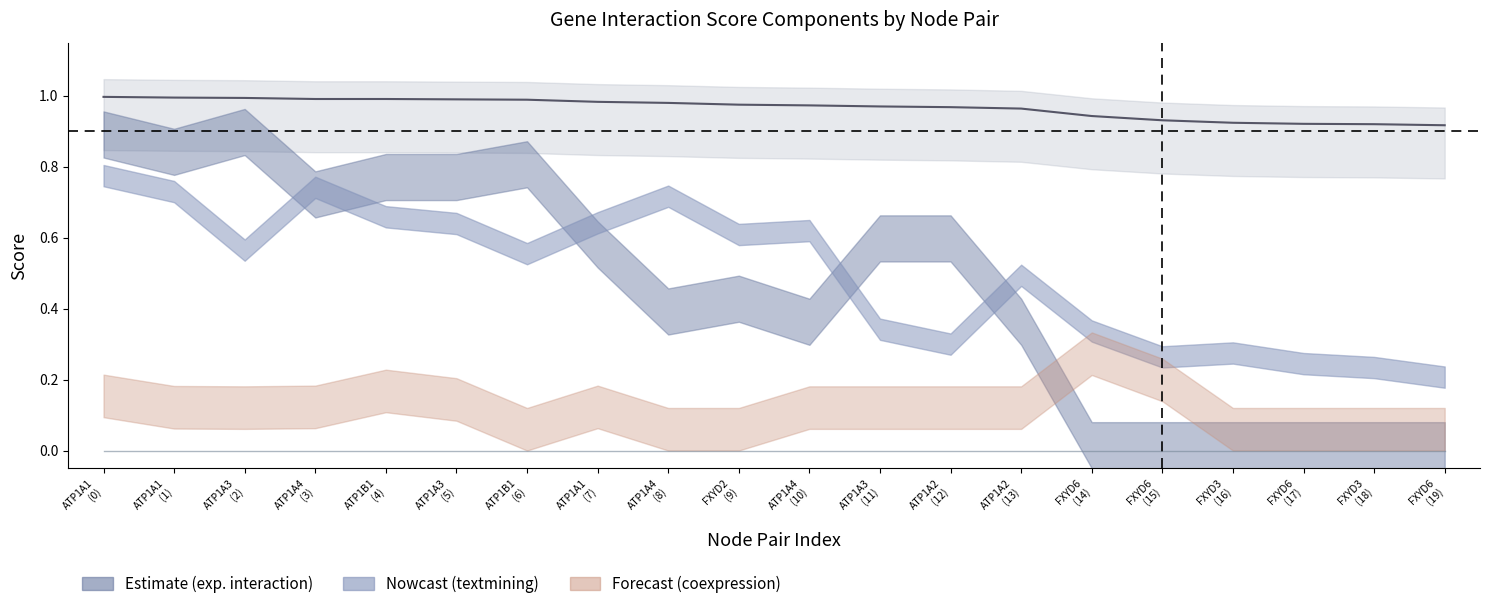

What is the difference between the second highest and minimum values in the experimentally_determined_interaction series?

0.9